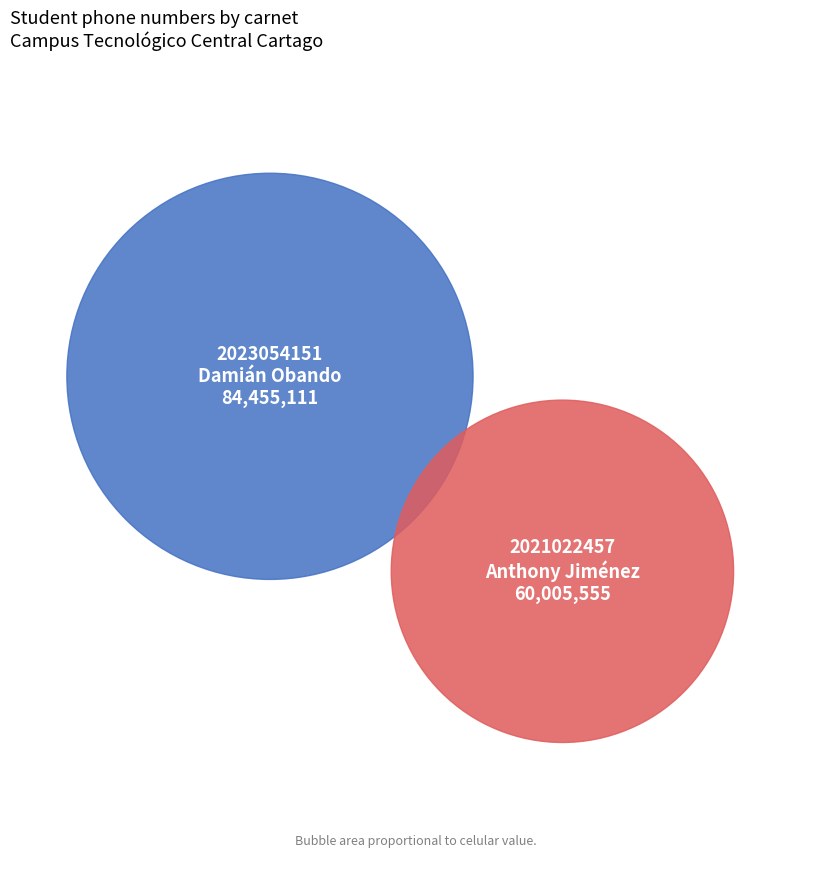

The 2021022457 slice represents 42% of the pie. True or false?

True